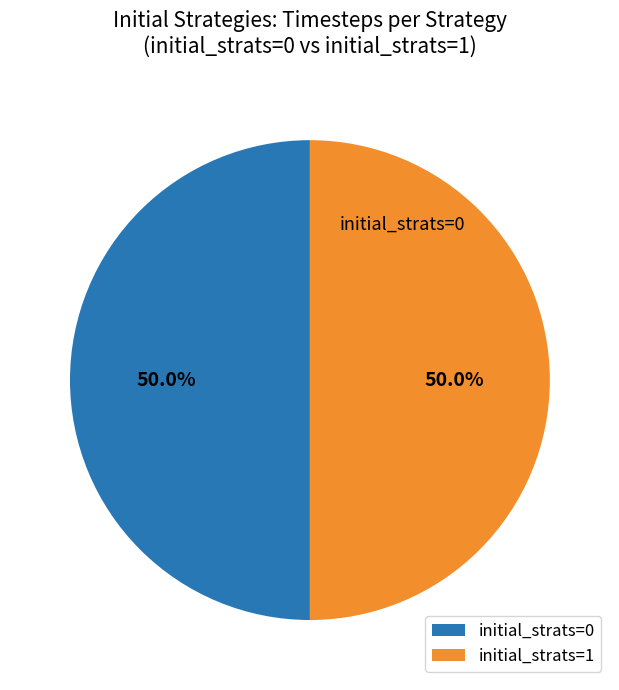

What is the smallest slice in the pie chart?

initial_strats=0